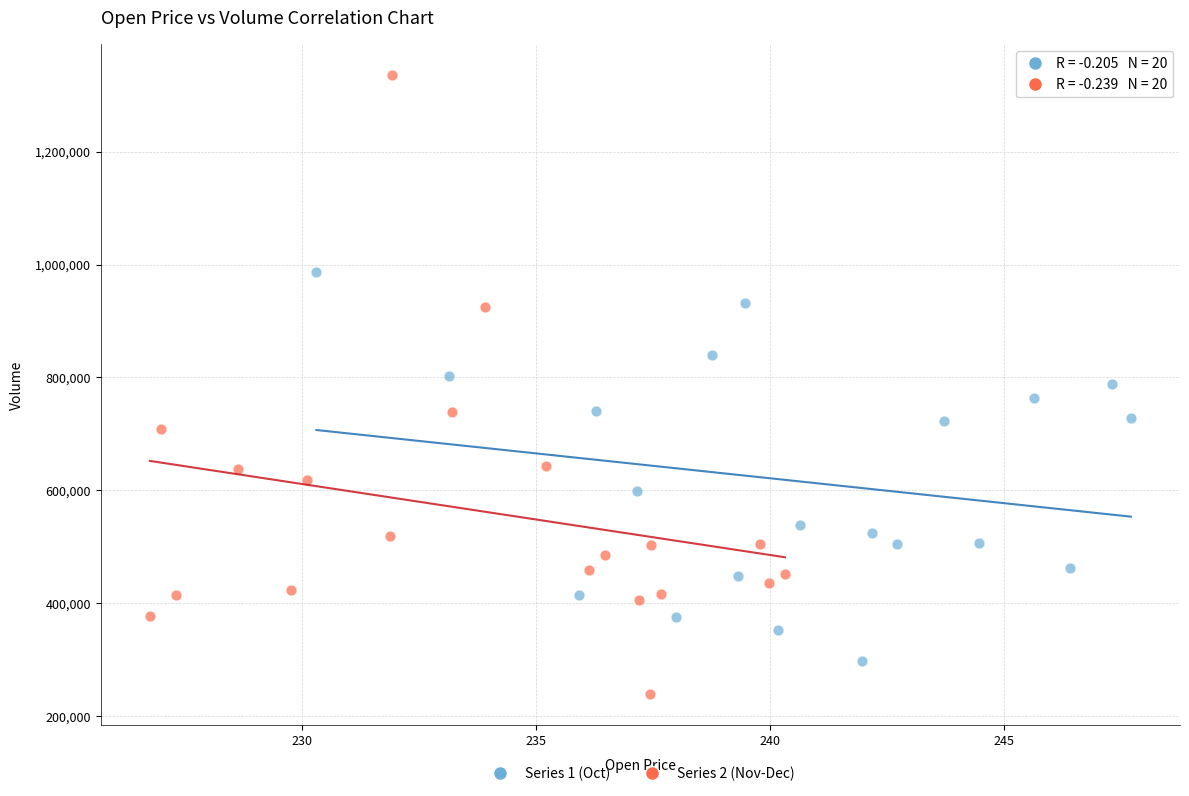

Which series contains the highest Y value?

Series 2 (Nov-Dec)